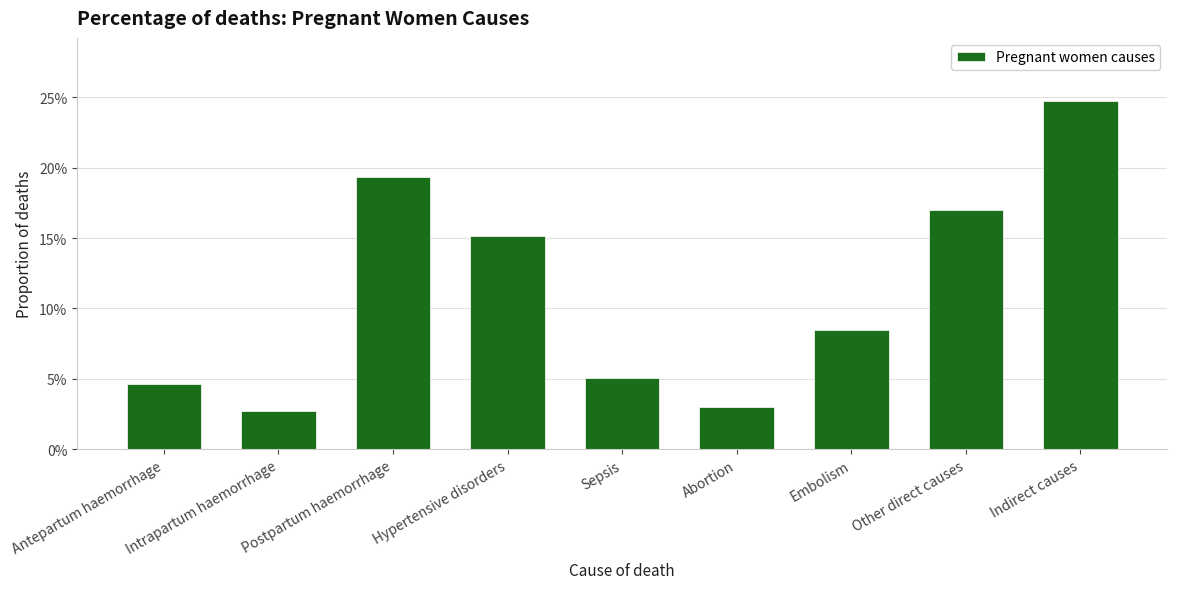

What is the sum of the values at Postpartum haemorrhage and Sepsis?

0.2